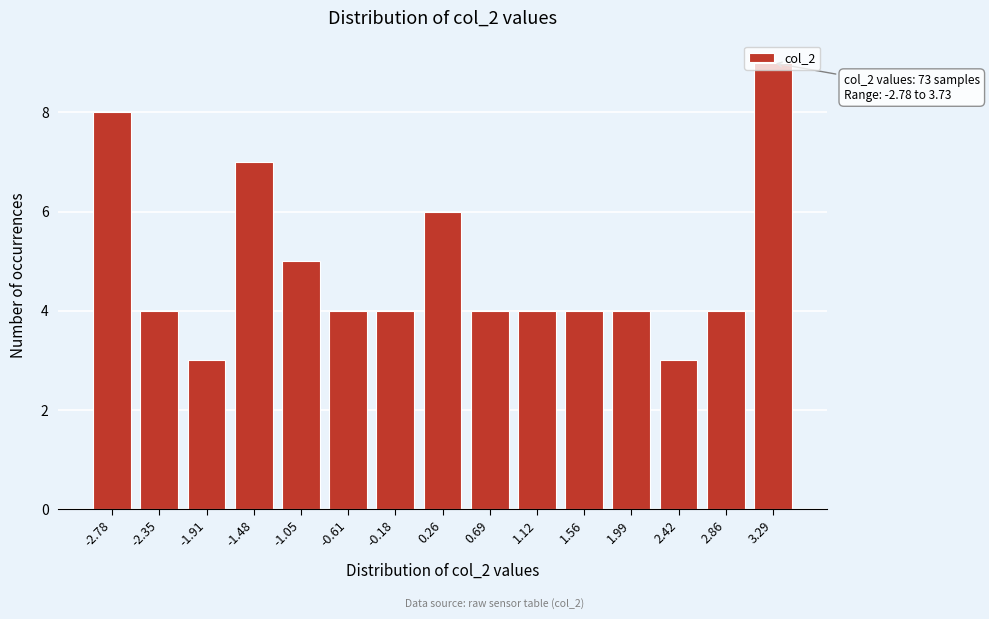

What position from the right is 0.26?

8